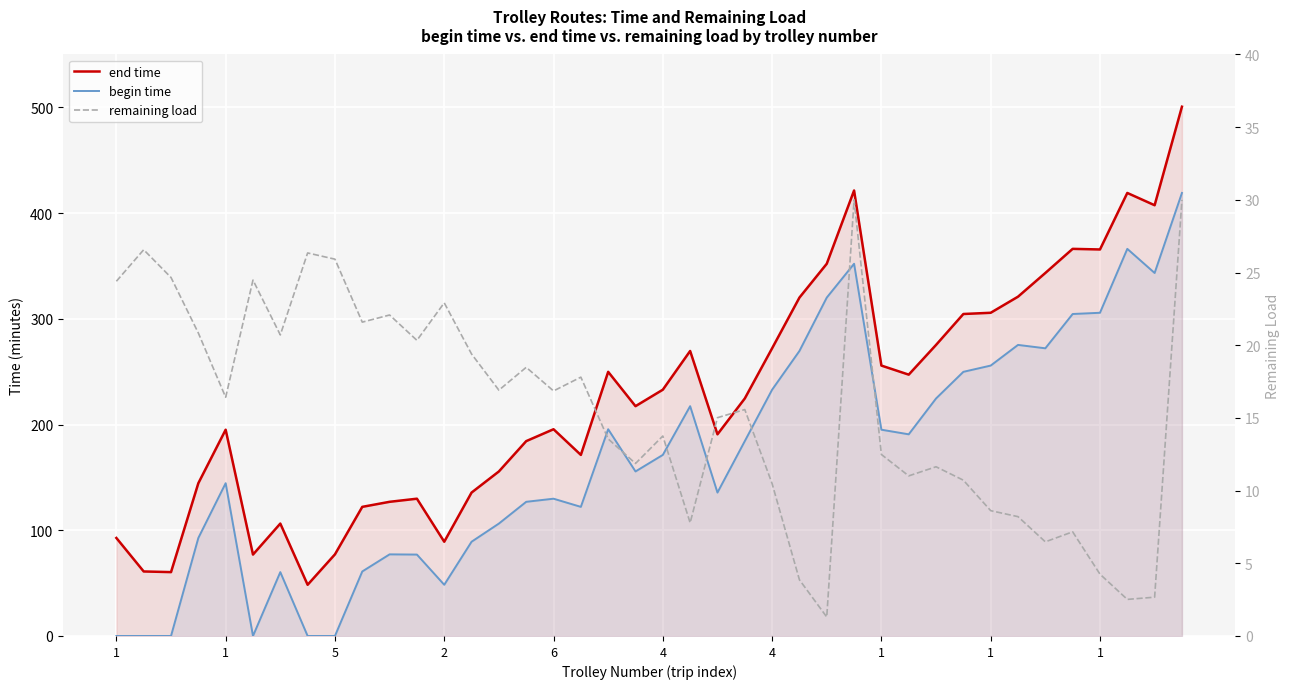

List the series in order of their peak value, lowest first.

remaining load, begin time, end time